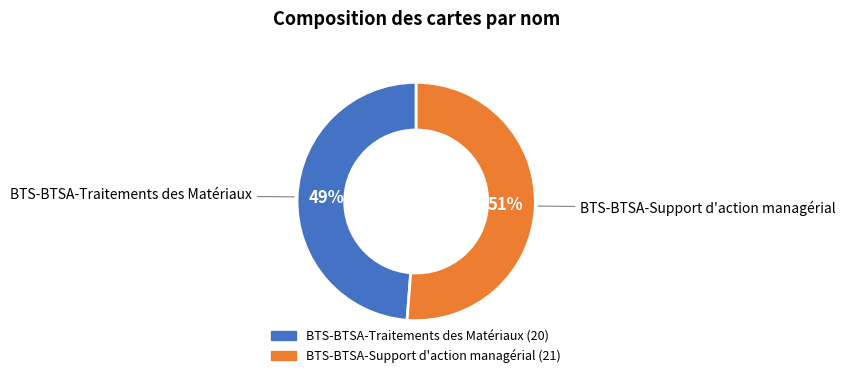

What is the largest slice in the pie chart?

BTS-BTSA-Support d'action managérial